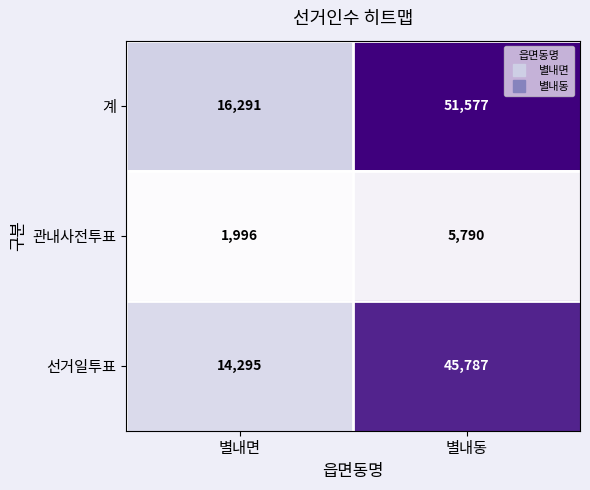

At which label does 계 reach its minimum?

별내면